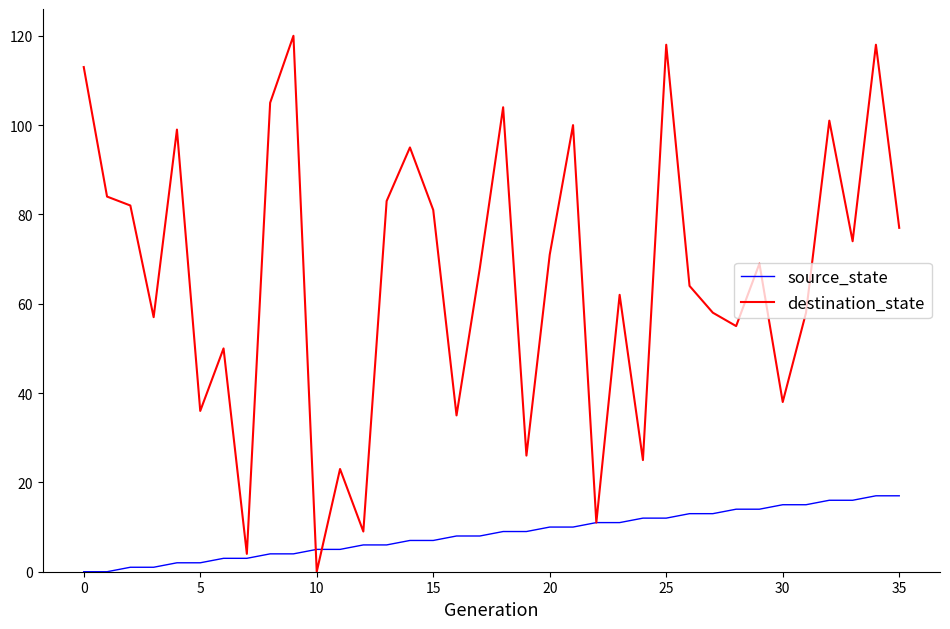

Which series has the largest total across all categories?

destination_state